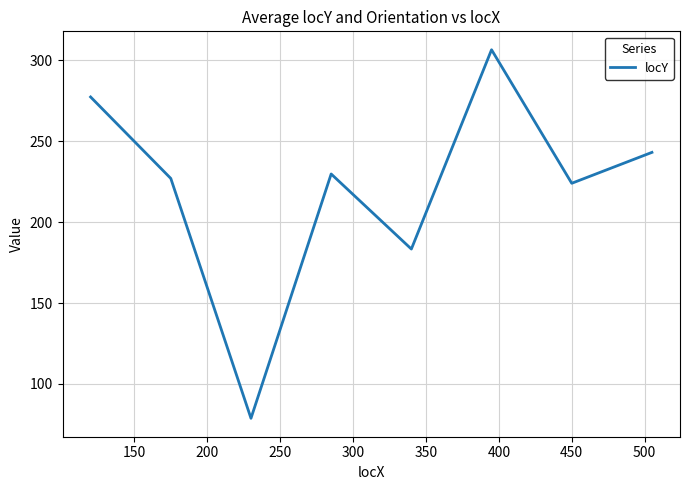

What is the greatest value displayed?

306.5